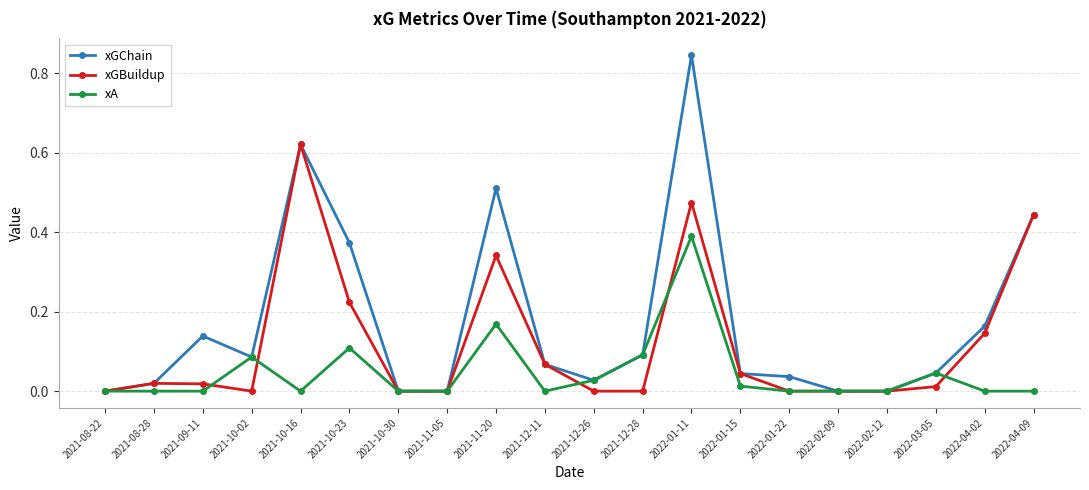

How many series are shown in this chart?

3